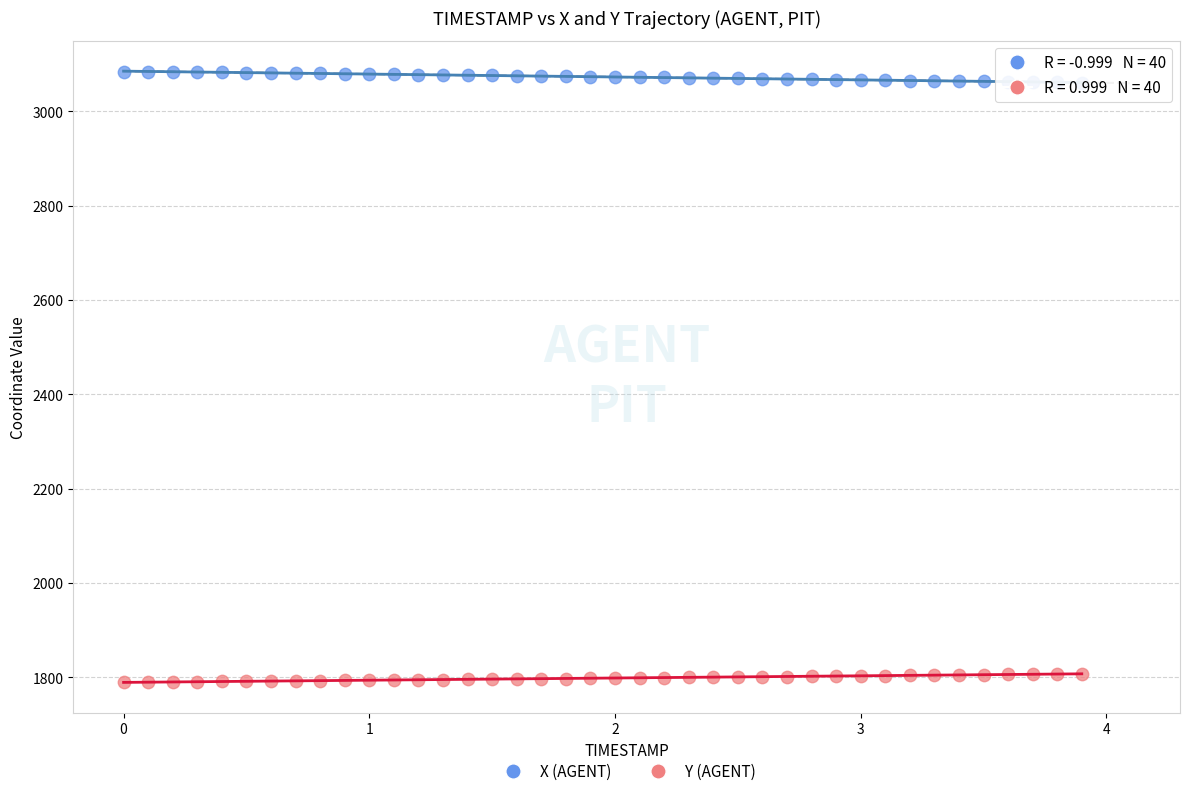

Which series contains the lowest Y value?

Y (AGENT)